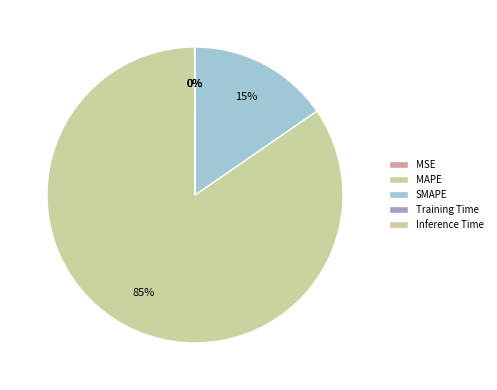

Is there any slice that represents more than half of the pie?

Yes